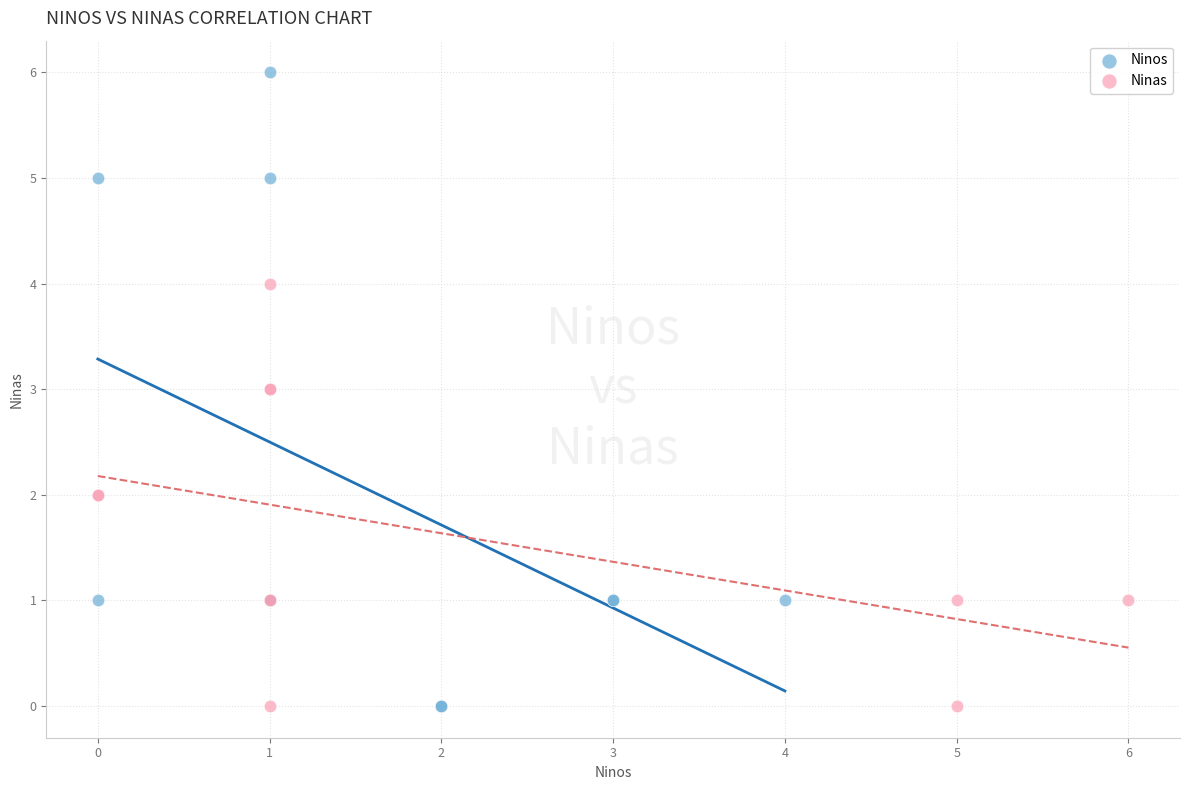

Which series has the largest Y range (max minus min)?

Ninos